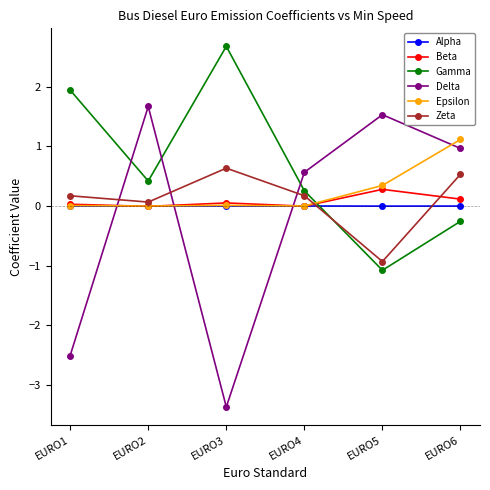

At how many categories does at least one series exceed -2?

6